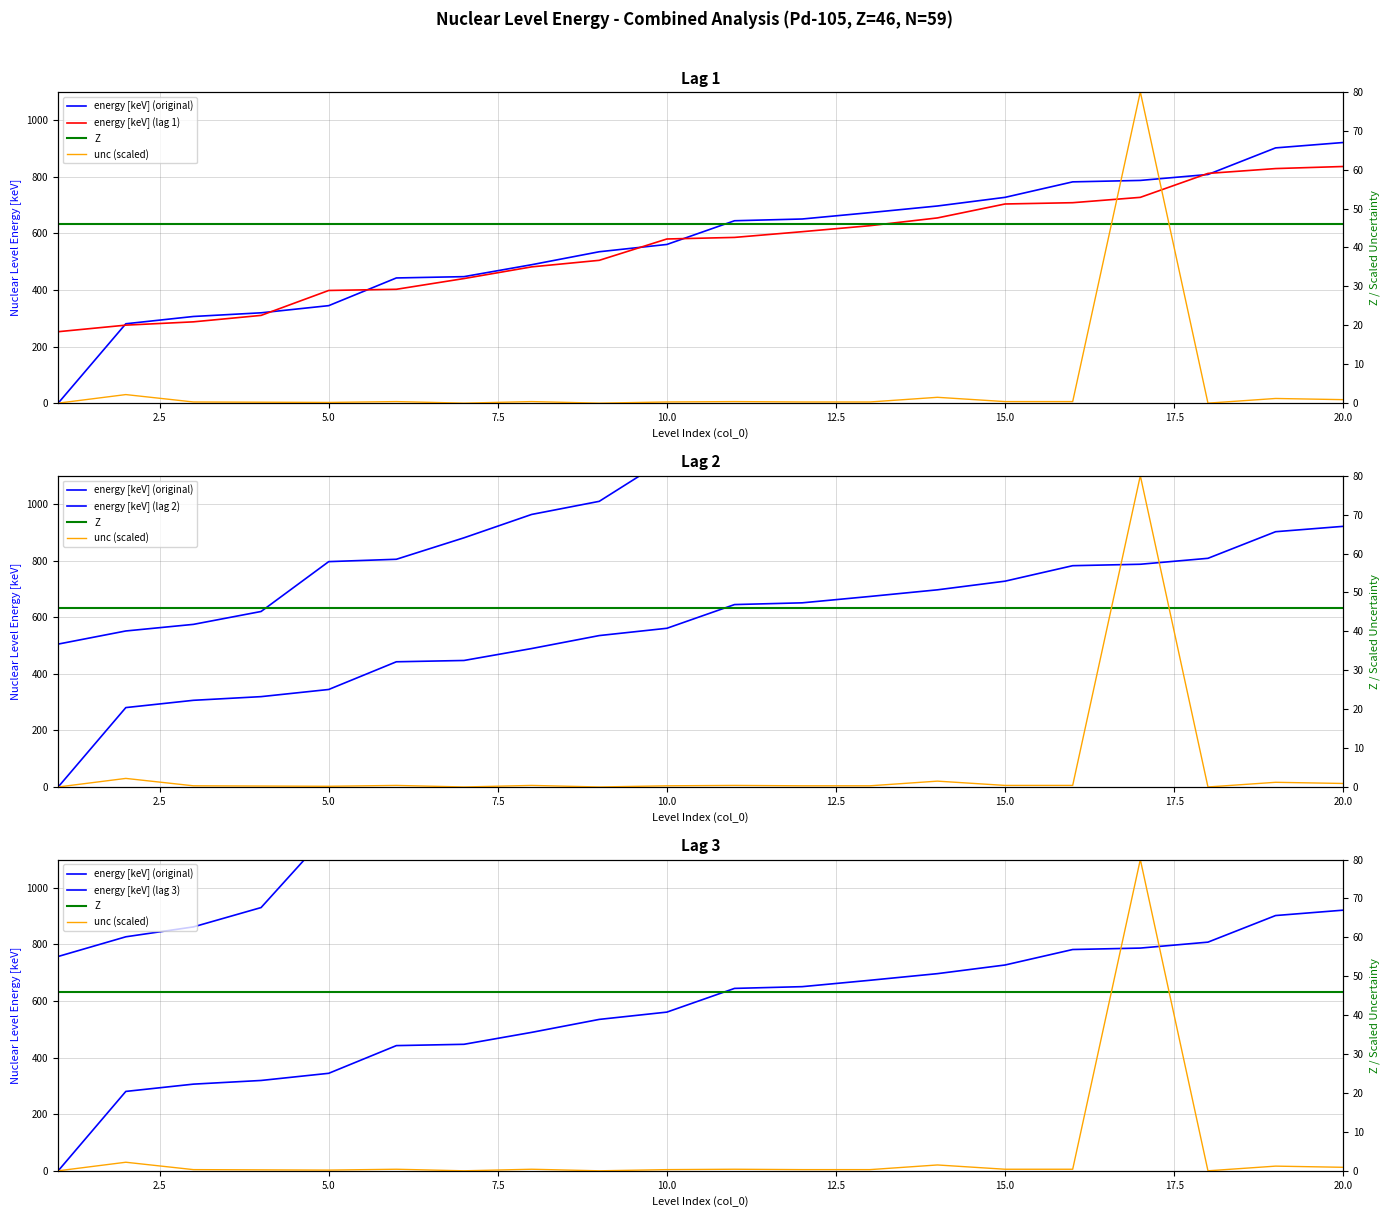

Which series has the largest total across all categories?

energy [keV] (lag 3)